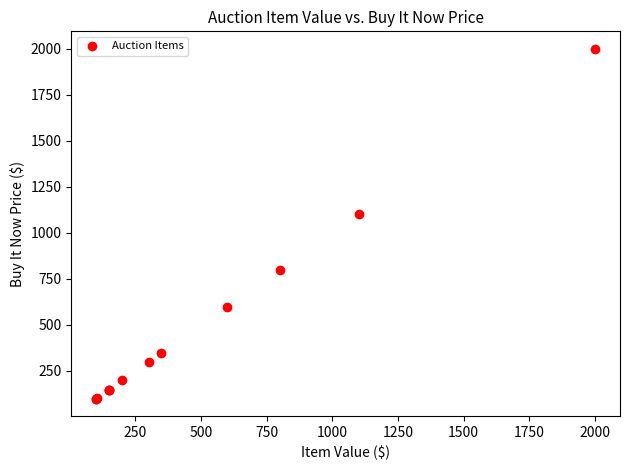

What Y value in the scatter plot is closest to 1050?

1100